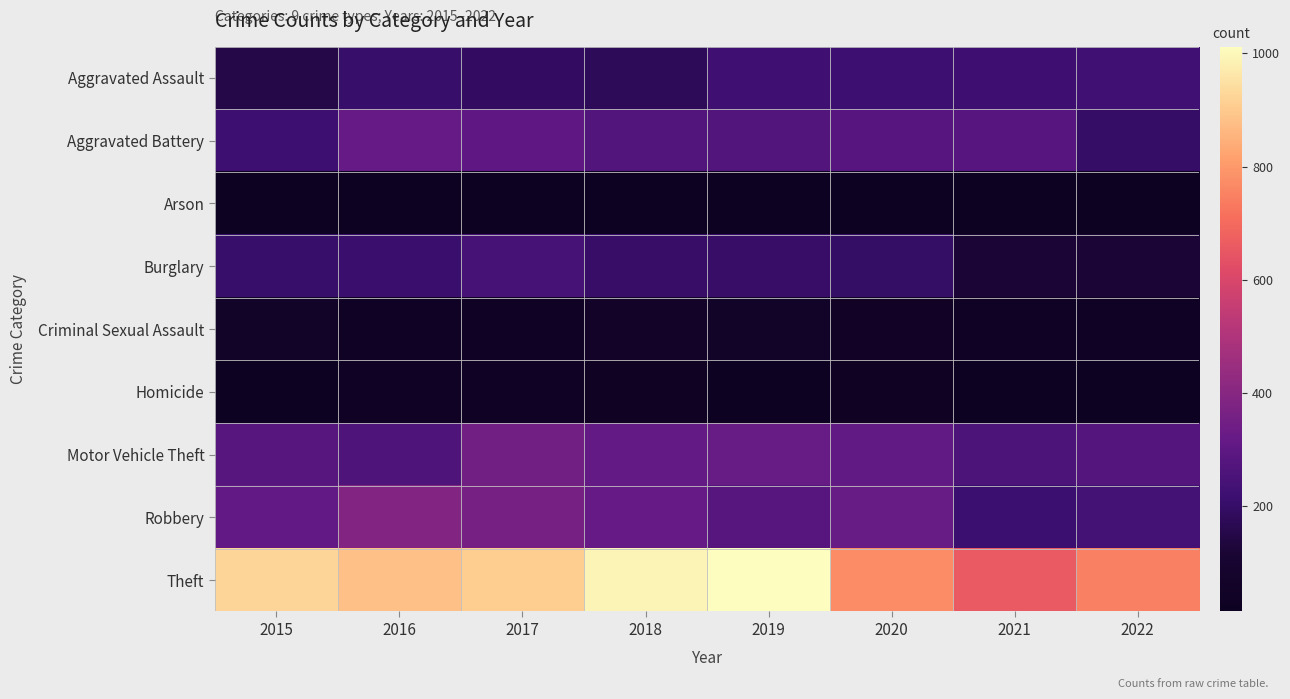

Rank the series by their maximum value, from highest to lowest.

Theft, Robbery, Motor Vehicle Theft, Aggravated Battery, Burglary, Aggravated Assault, Criminal Sexual Assault, Homicide, Arson